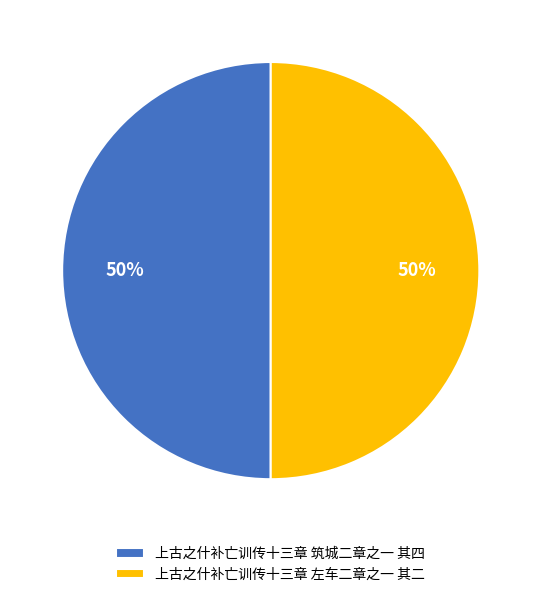

To the nearest percent, what portion does 上古之什补亡训传十三章 左车二章之一 其二 represent?

50%